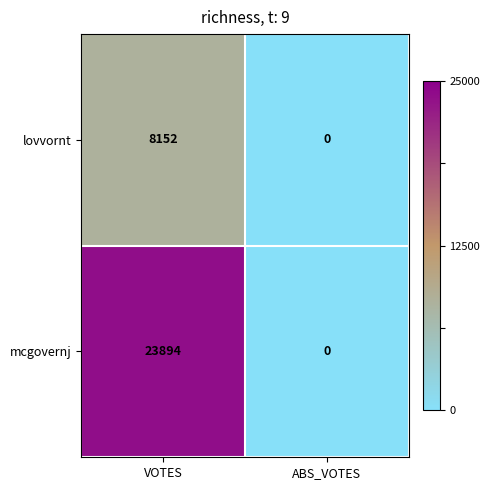

Between VOTES and ABS_VOTES, which series saw the biggest shift?

mcgovernj